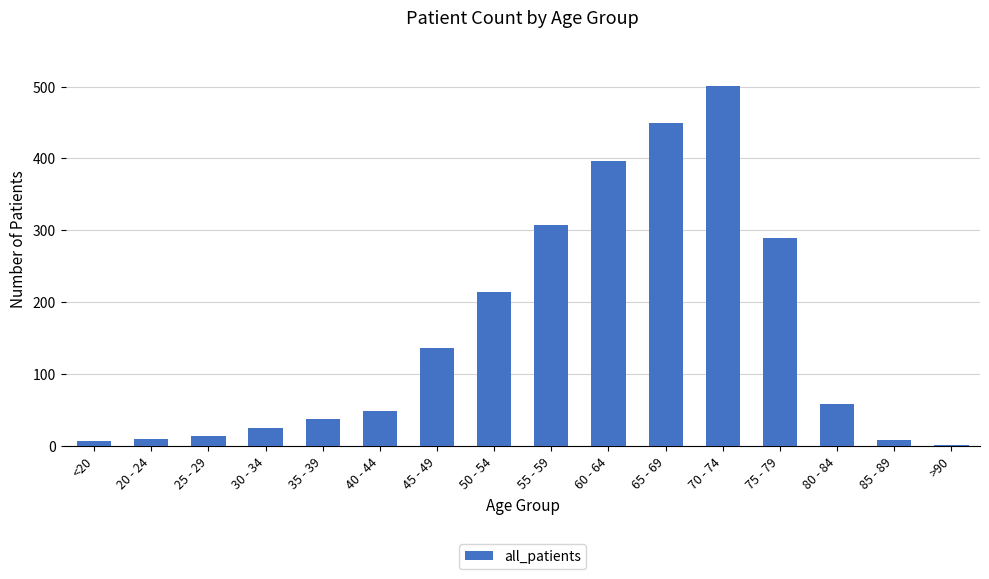

What is the greatest value displayed?

501